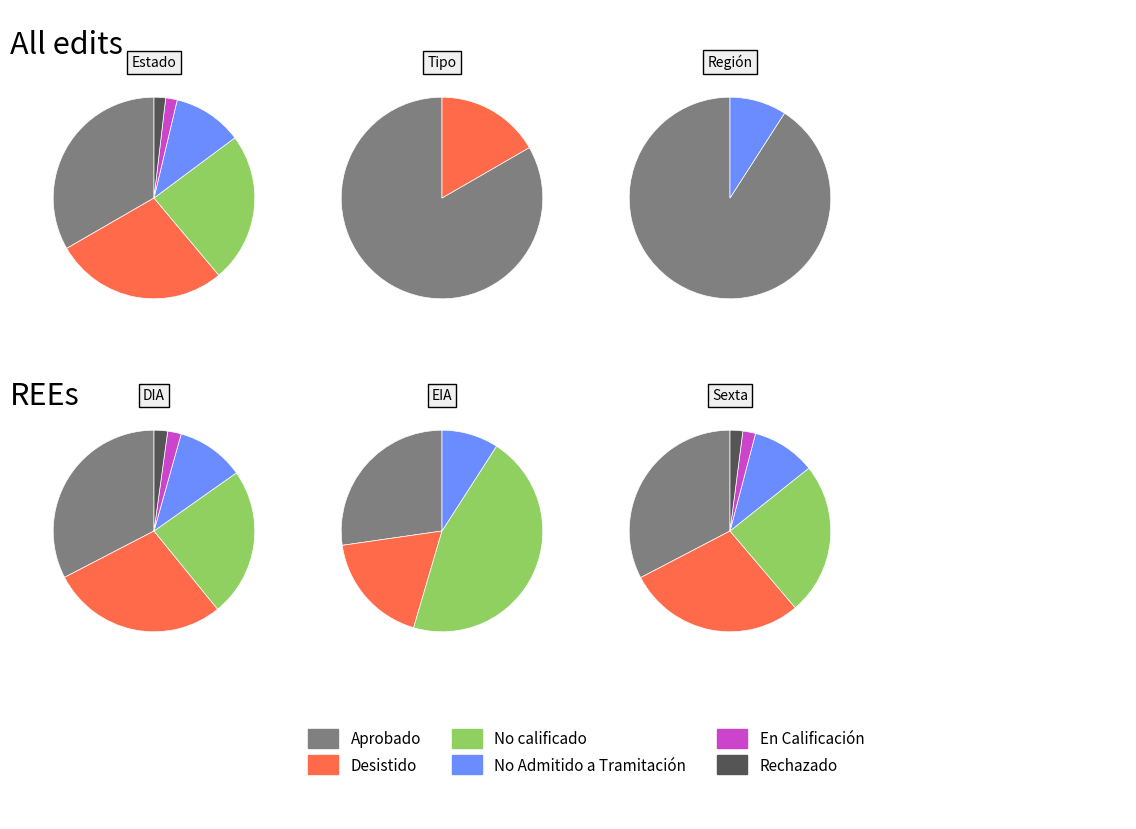

Which has a higher value, Rechazado or No Admitido a Tramitación?

No Admitido a Tramitación